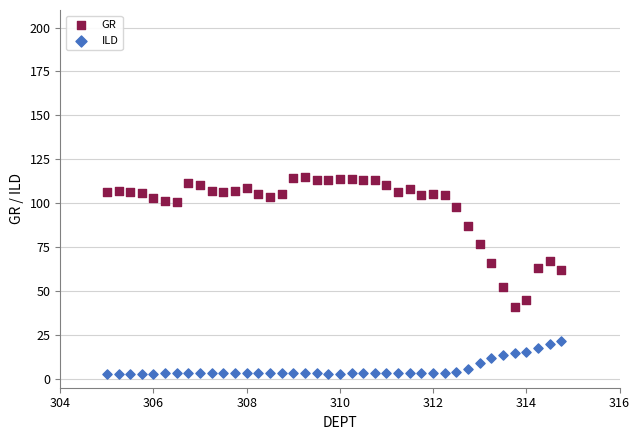

What are all the series names shown in the legend?

GR, ILD